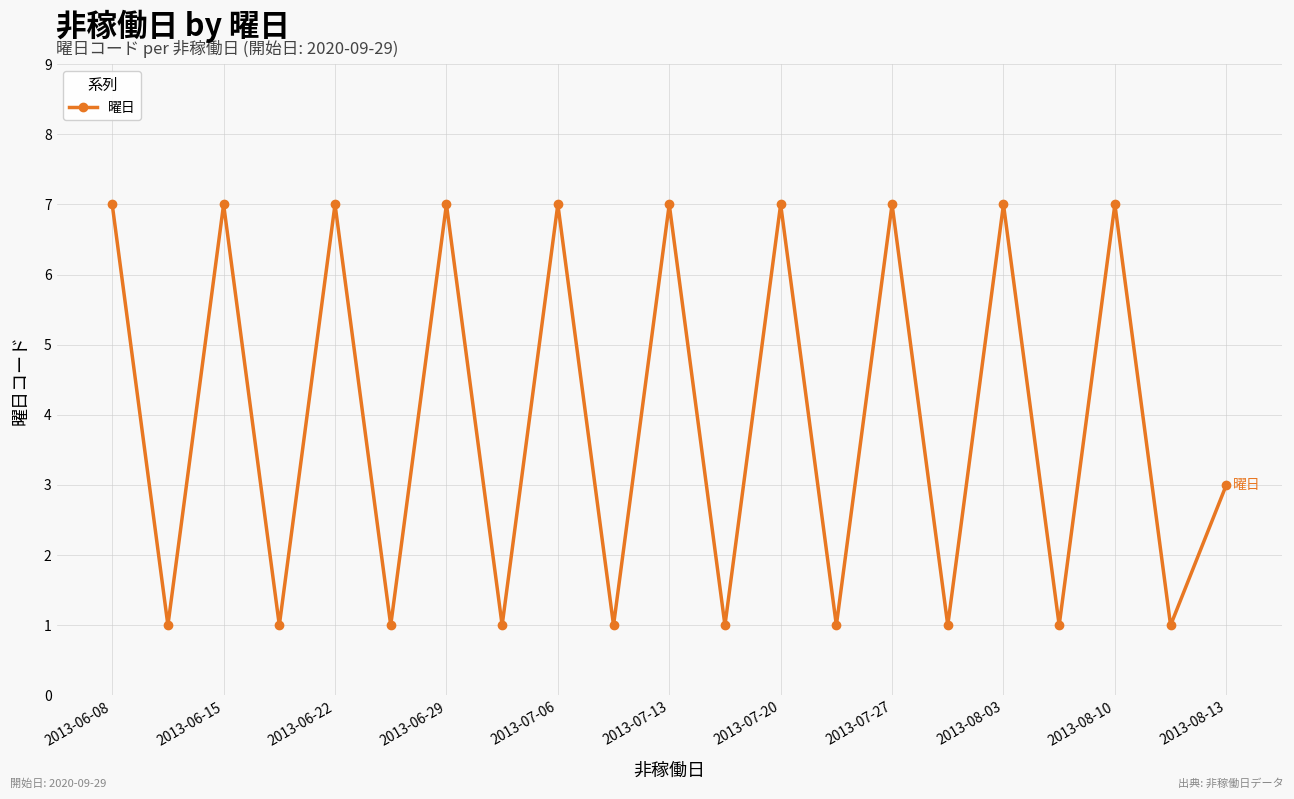

How many interior local peaks (higher than both neighbors) does the data have?

9